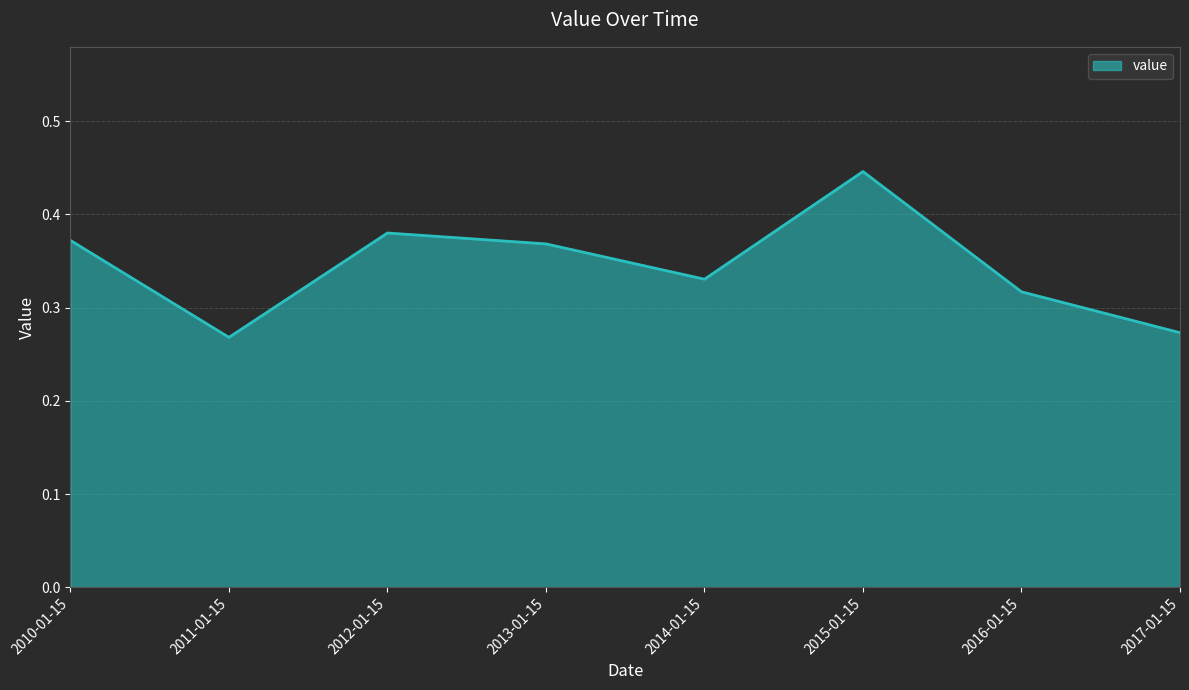

The value at 2015-01-15 is 0.7. True or false?

False